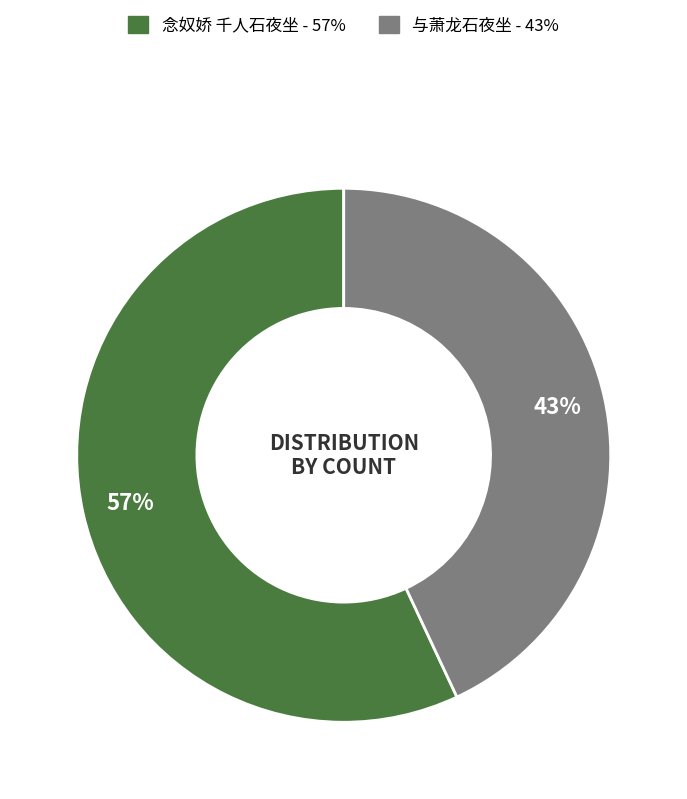

What is the largest slice in the pie chart?

念奴娇 千人石夜坐